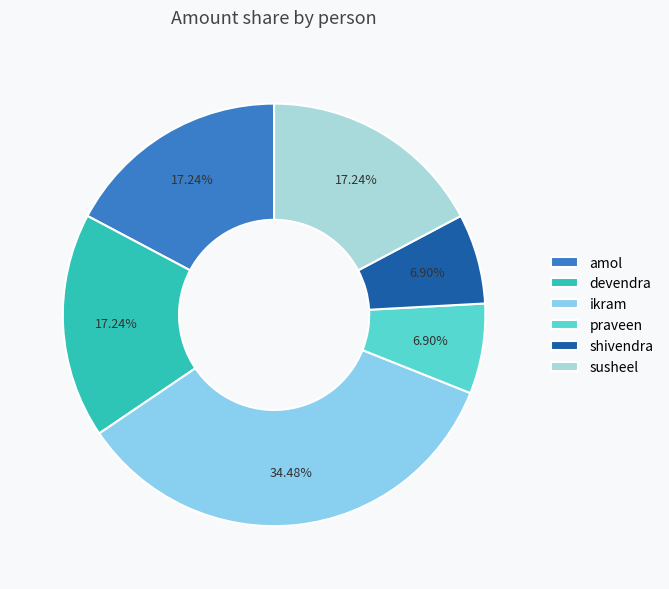

Which slice is the smallest?

praveen